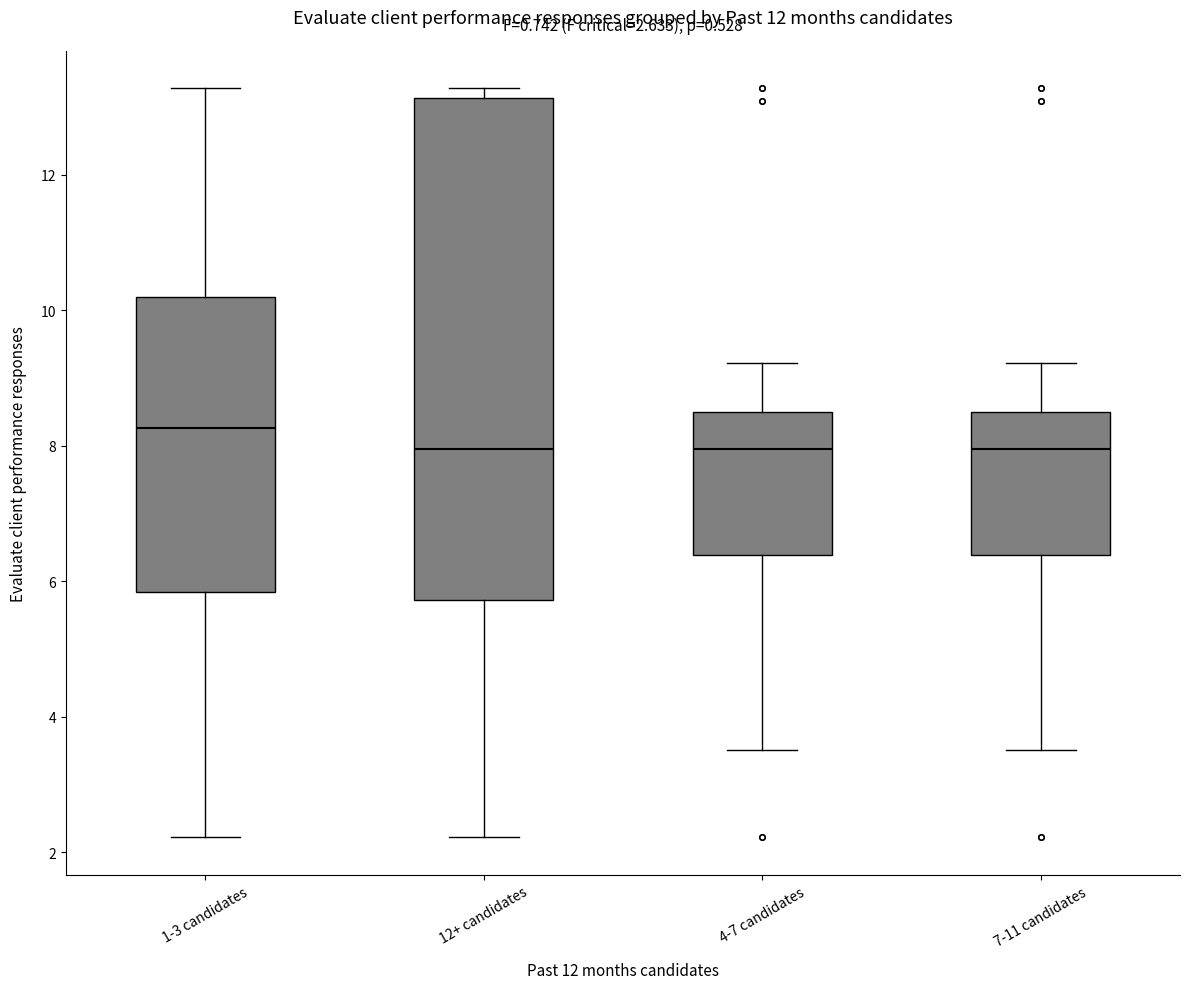

Which box is the tallest, from its lower edge to its upper edge?

12+ candidates